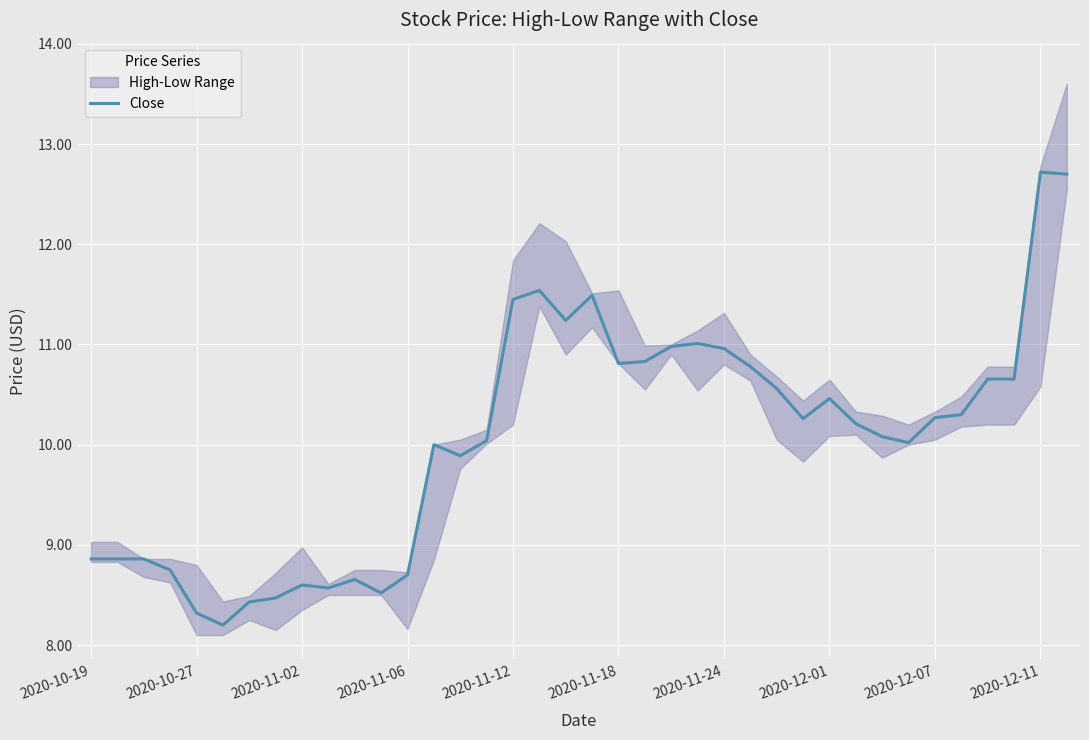

Which has a higher value, 28 or 15?

28